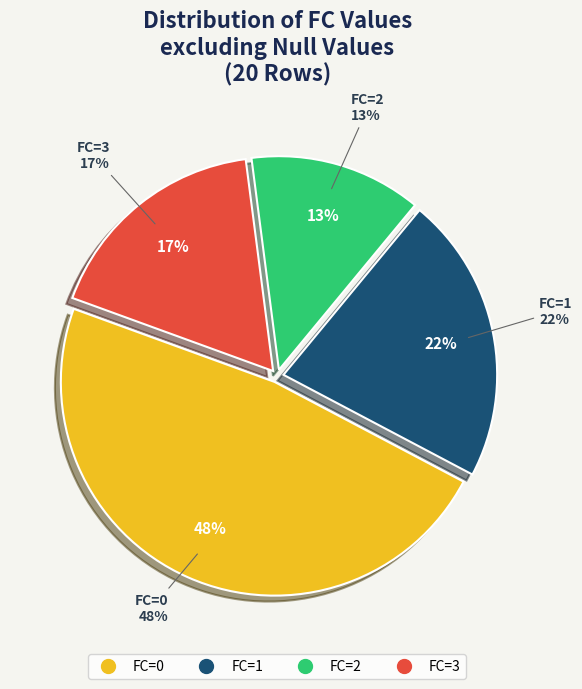

How many segments does this pie chart have?

4